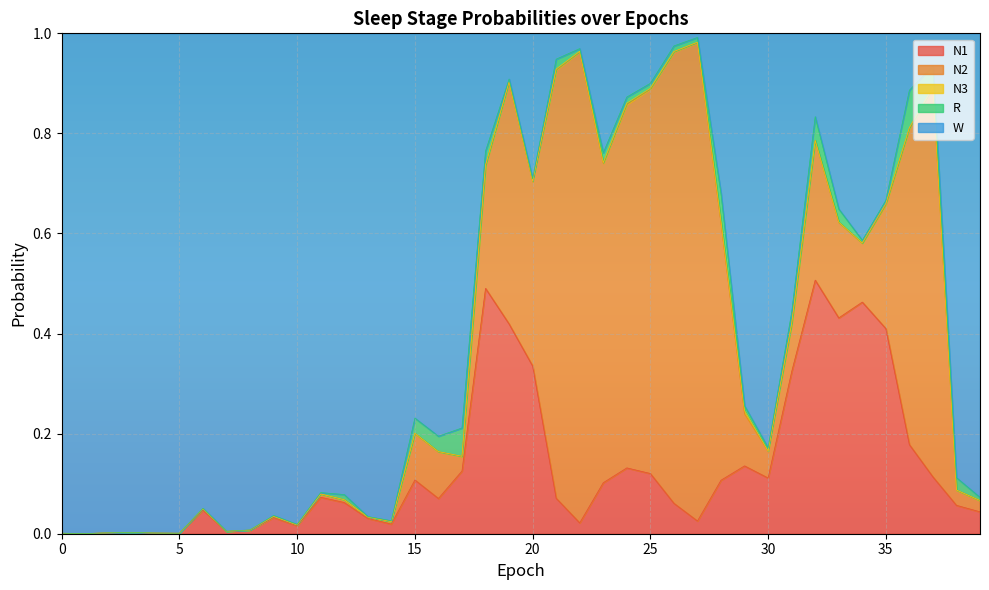

Rank the series by their maximum value, from highest to lowest.

W, N2, N1, R, N3